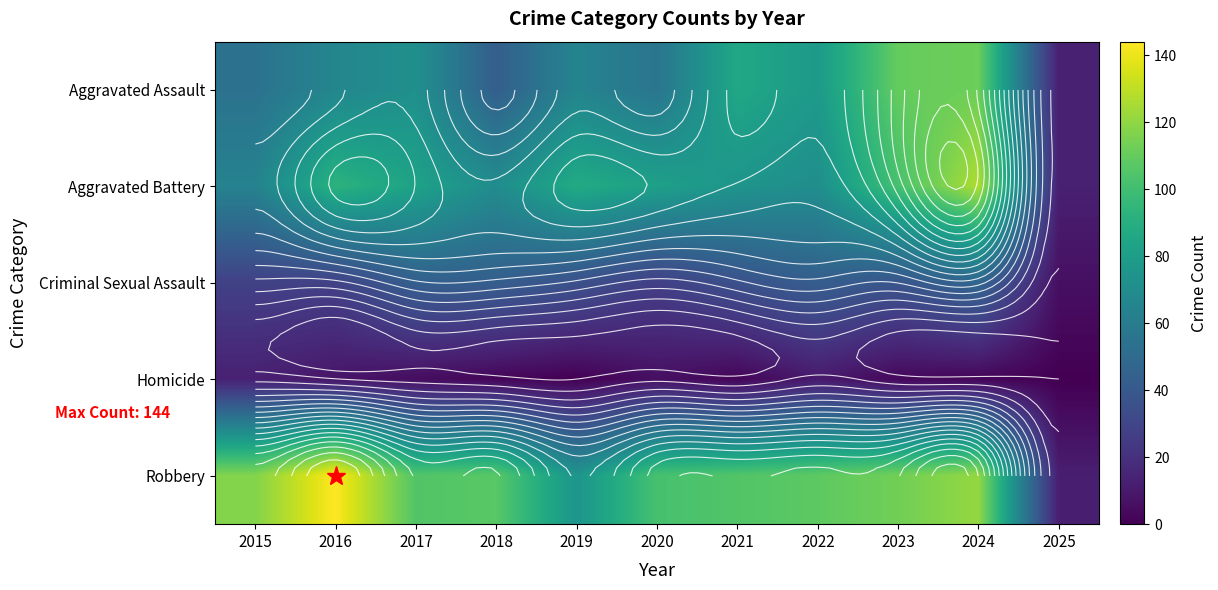

Where is Criminal Sexual Assault nearest to the value 27?

2020